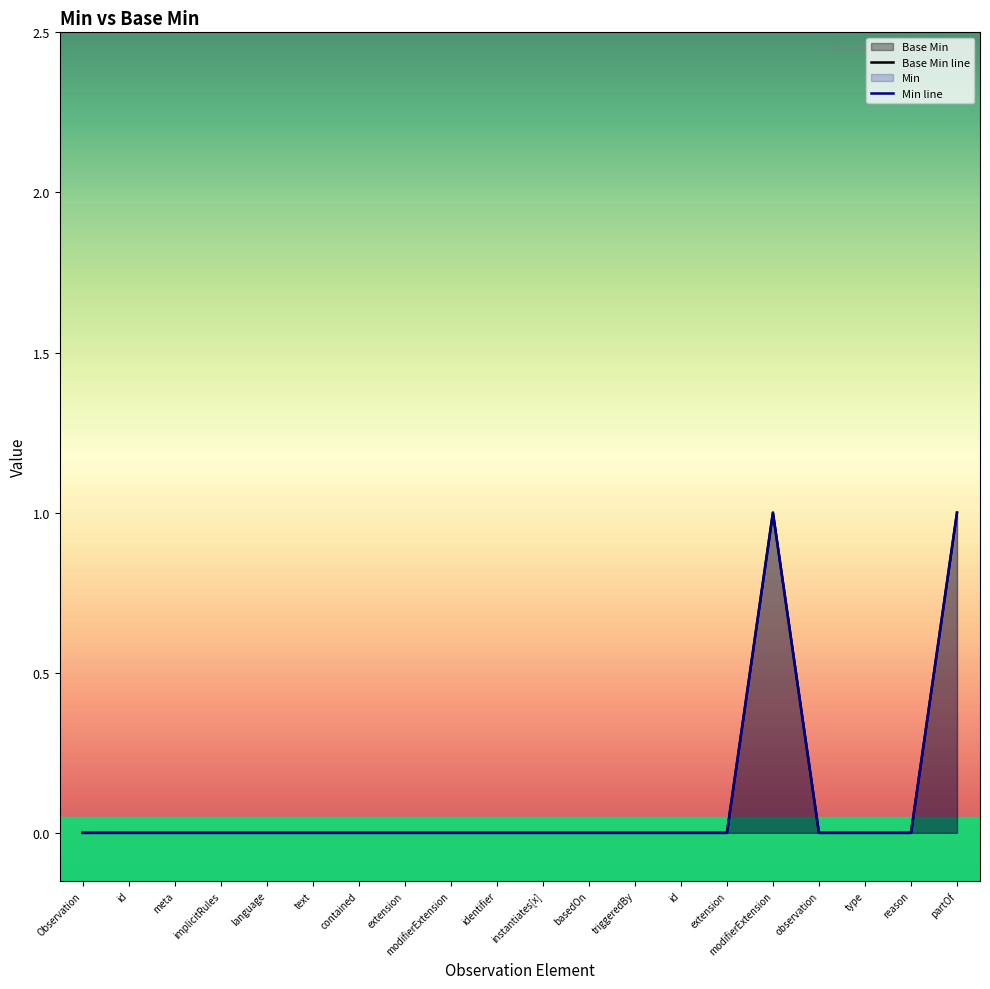

List the labels in order of value, smallest first.

Observation, id, meta, implicitRules, language, text, contained, extension, modifierExtension, identifier, instantiates[x], basedOn, triggeredBy, id, extension, observation, type, reason, modifierExtension, partOf